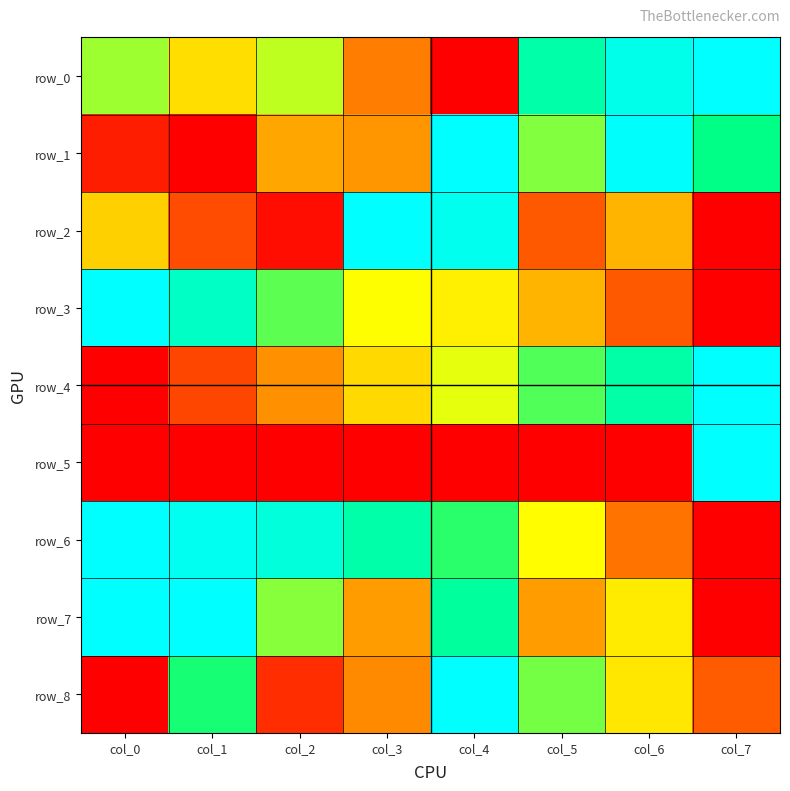

Reading left to right, extract all data points from this chart.

row_0: 0.6	0.4	0.6	0.2	0.0	0.8	1.0	1.0
row_1: 0.1	0.0	0.3	0.3	1.0	0.6	1.0	0.8
row_2: 0.4	0.2	0.0	1.0	1.0	0.2	0.4	0.0
row_3: 1.0	0.9	0.7	0.5	0.5	0.4	0.2	0.0
row_4: 0.0	0.1	0.3	0.4	0.5	0.7	0.8	1.0
row_5: 0.0	0.0	0.0	0.0	0.0	0.0	0.0	1.0
row_6: 1.0	1.0	0.9	0.8	0.7	0.5	0.2	0.0
row_7: 1.0	1.0	0.6	0.3	0.8	0.3	0.5	0.0
row_8: 0.0	0.7	0.1	0.3	1.0	0.6	0.5	0.2